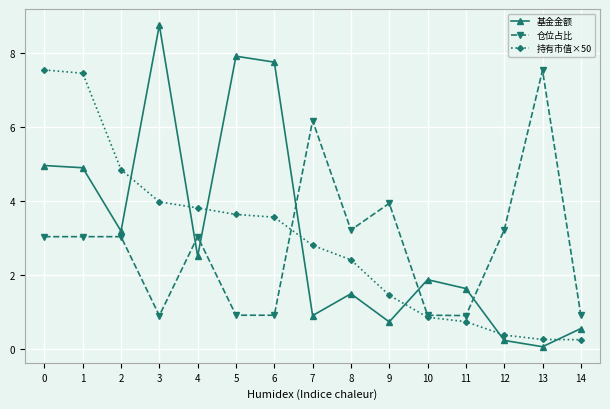

What is the total value across all series at 1?

15.4